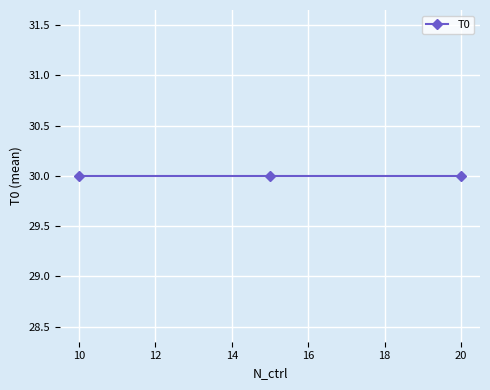

At which label is the value closest to 30?

10